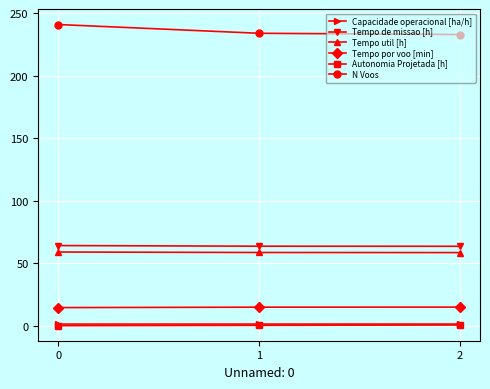

What is the value of the N Voos point at the 3rd from the left?

233.0